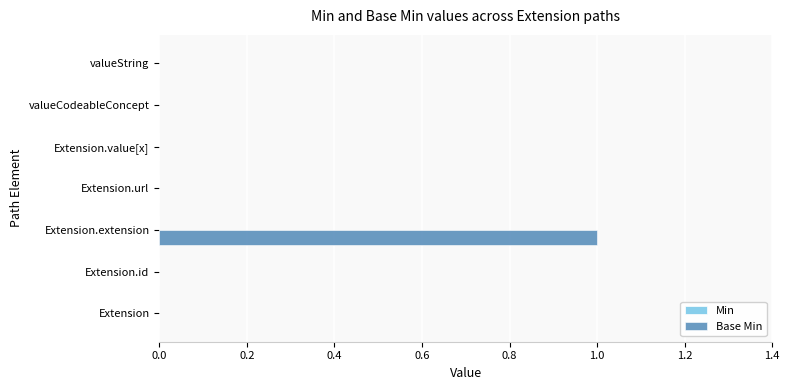

Which label corresponds to the largest value in the chart?

Extension.extension